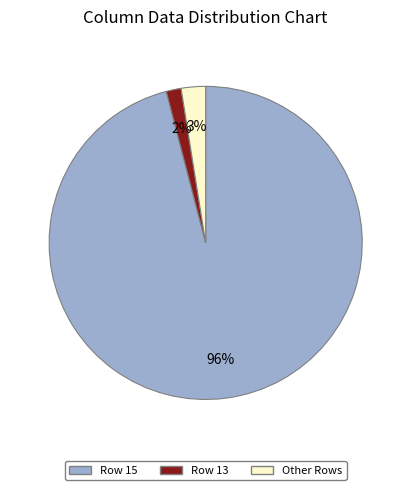

To the nearest percent, what is the average slice percentage?

33%